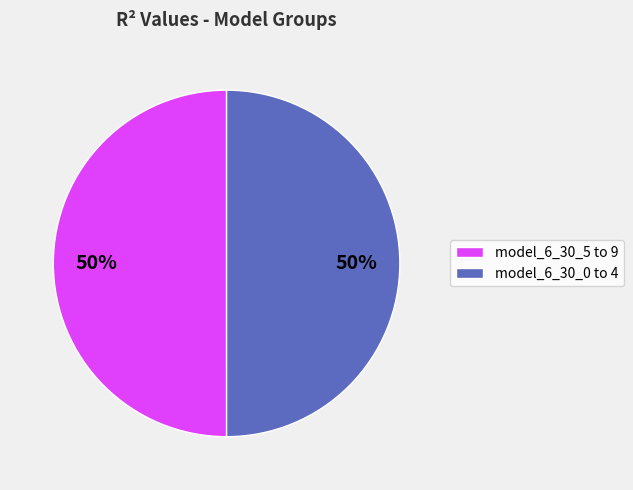

The model_6_30_5 to 9 slice represents 50% of the pie. True or false?

True